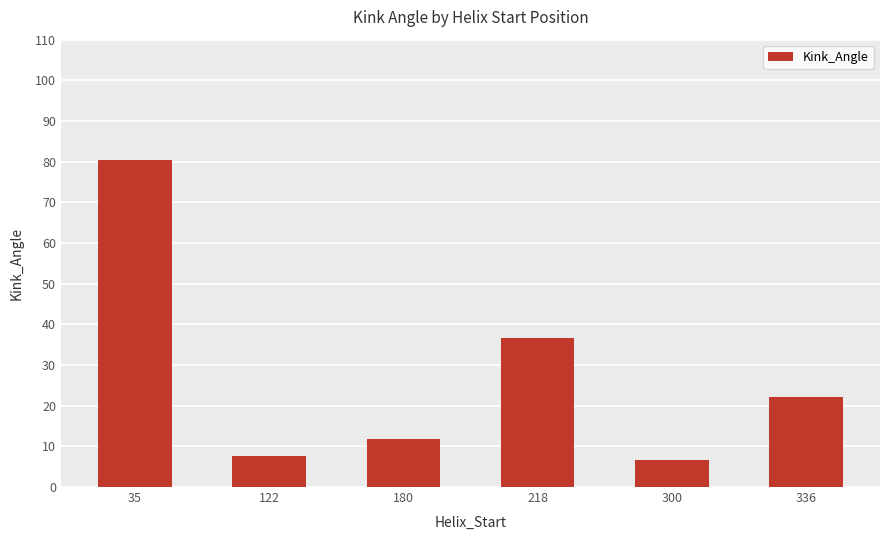

Which has a higher value, 180 or 35?

35